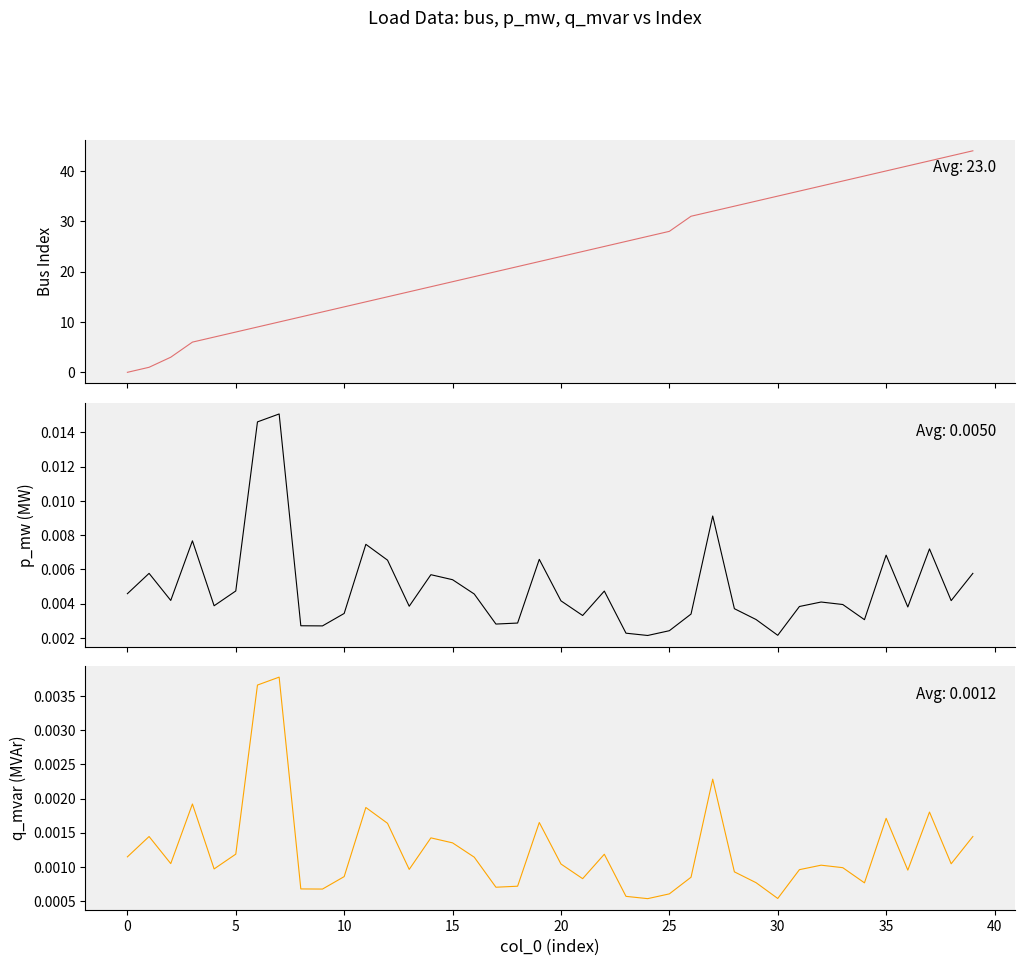

True or false: q_mvar and p_mw cross at least once.

False